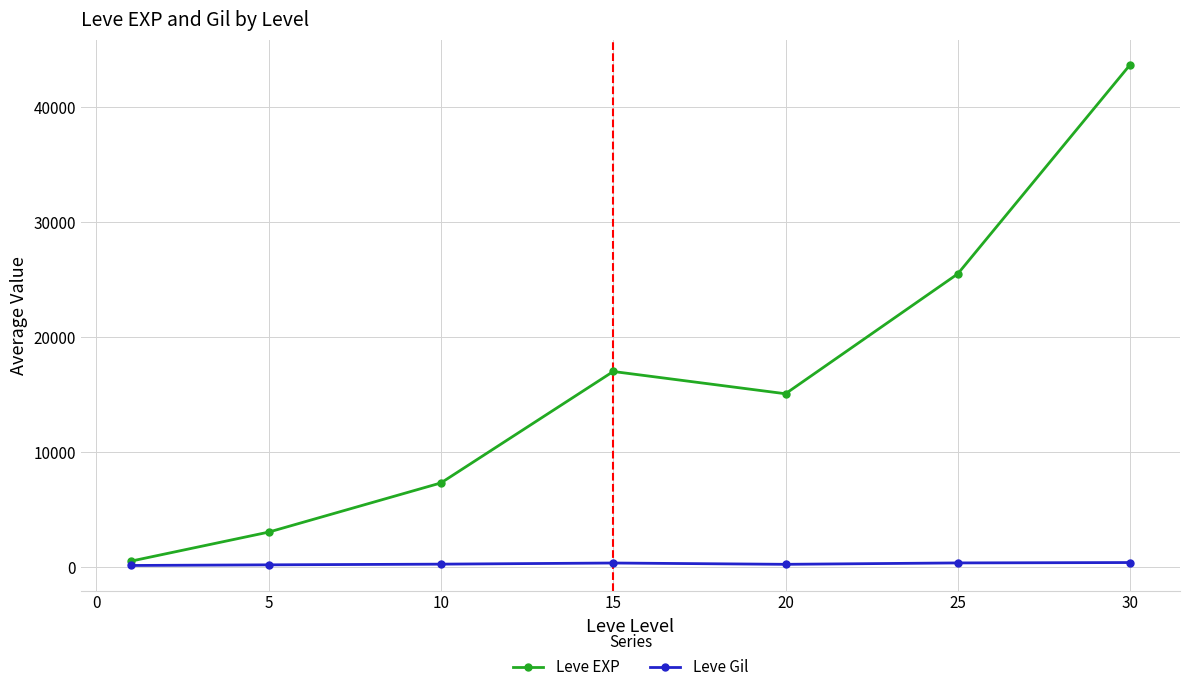

Which series has the widest spread of values?

Leve EXP